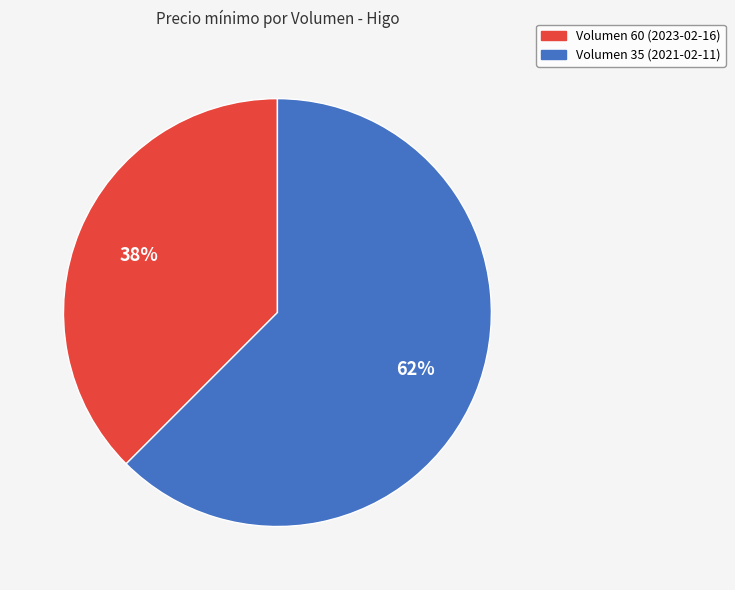

Which slice is the largest?

Volumen 35 (2021-02-11)